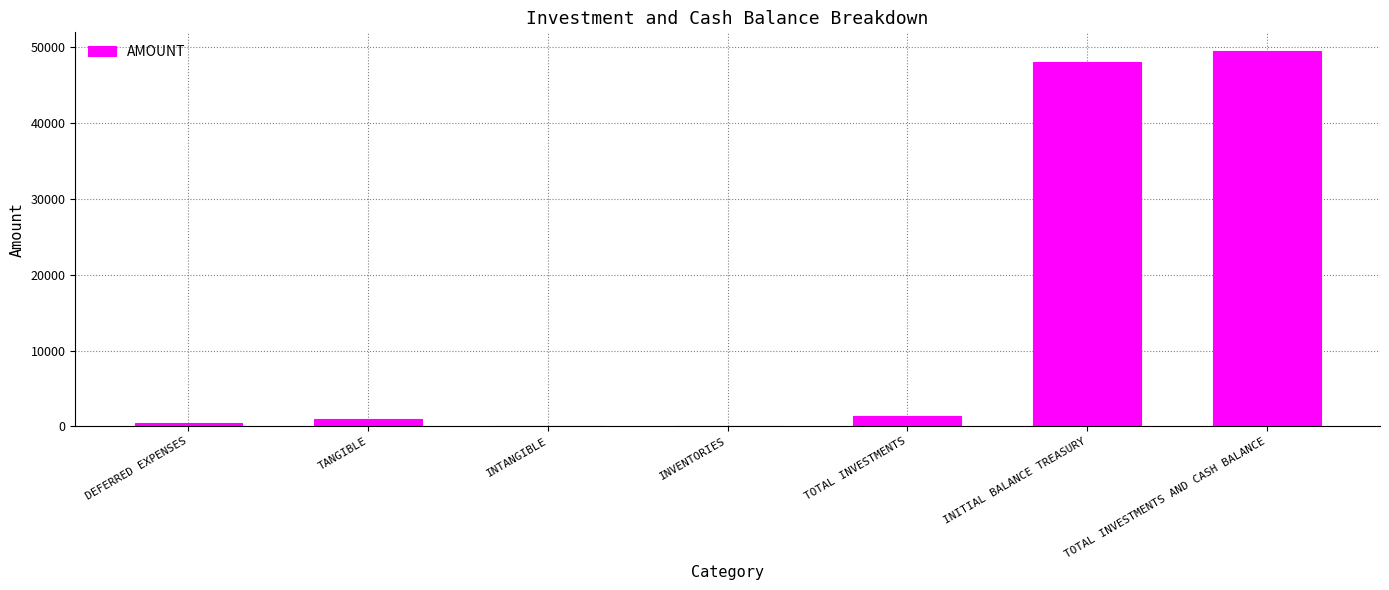

The chart shows a value of 1410.6 at TOTAL INVESTMENTS. True or false?

True